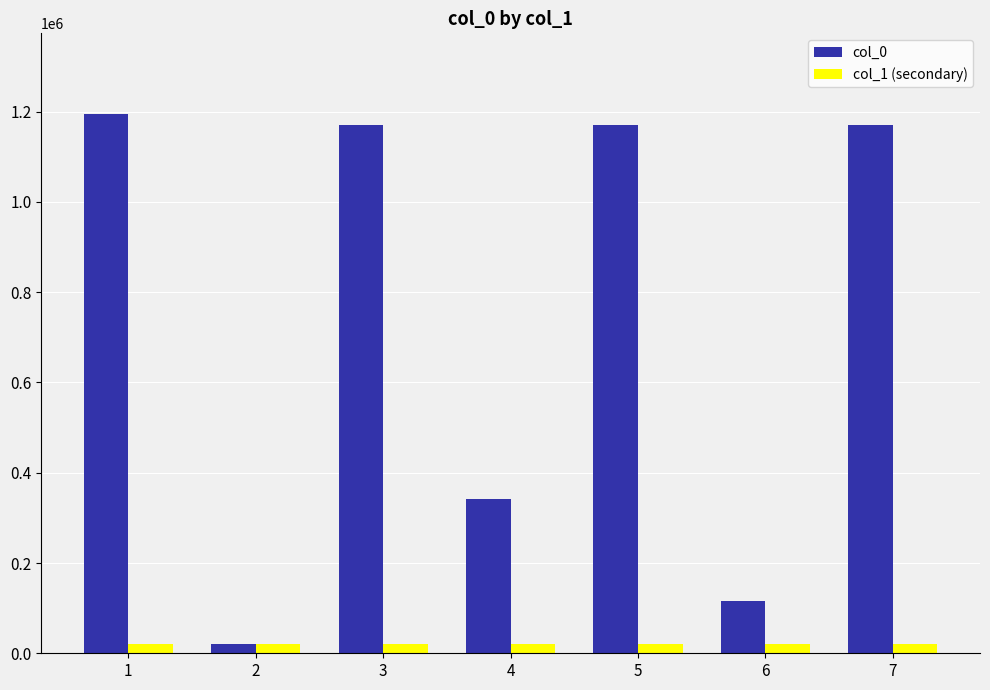

What is the greatest value displayed?

1194517